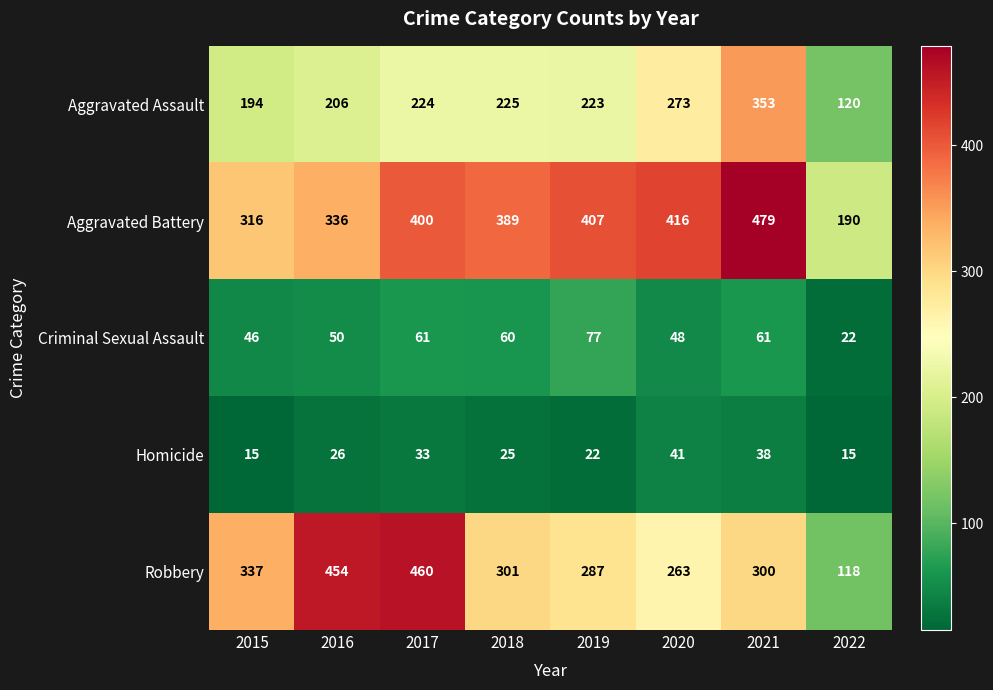

What is the smallest value displayed?

15